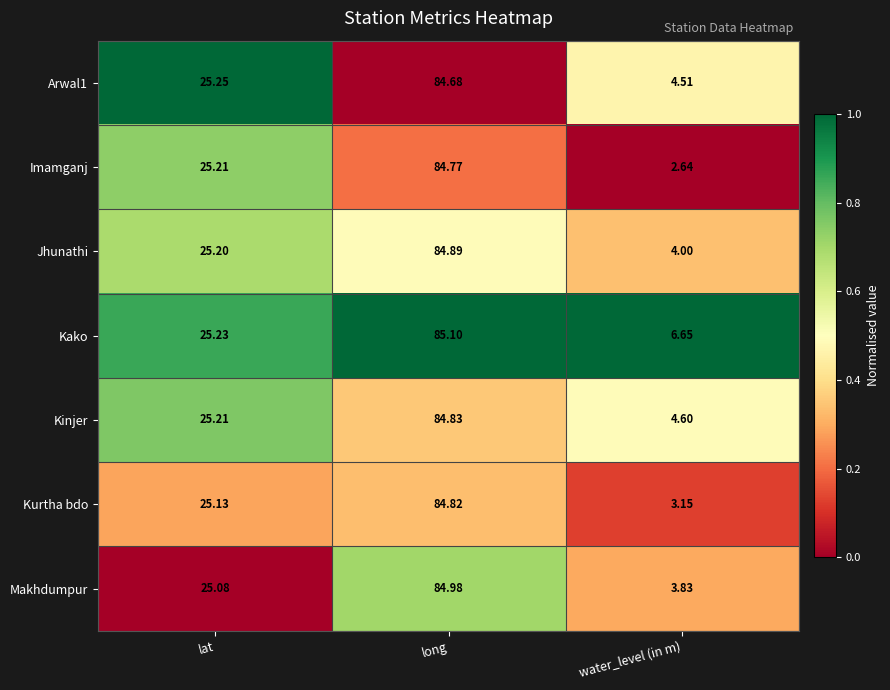

At which category is the sum across all series the highest?

long